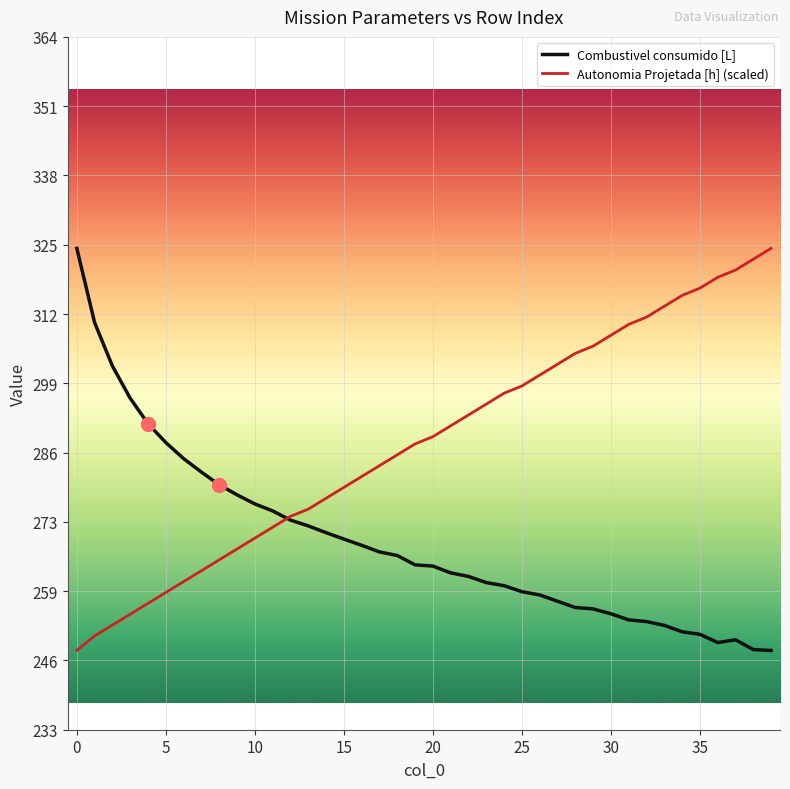

What is the maximum value shown in the chart?

324.8